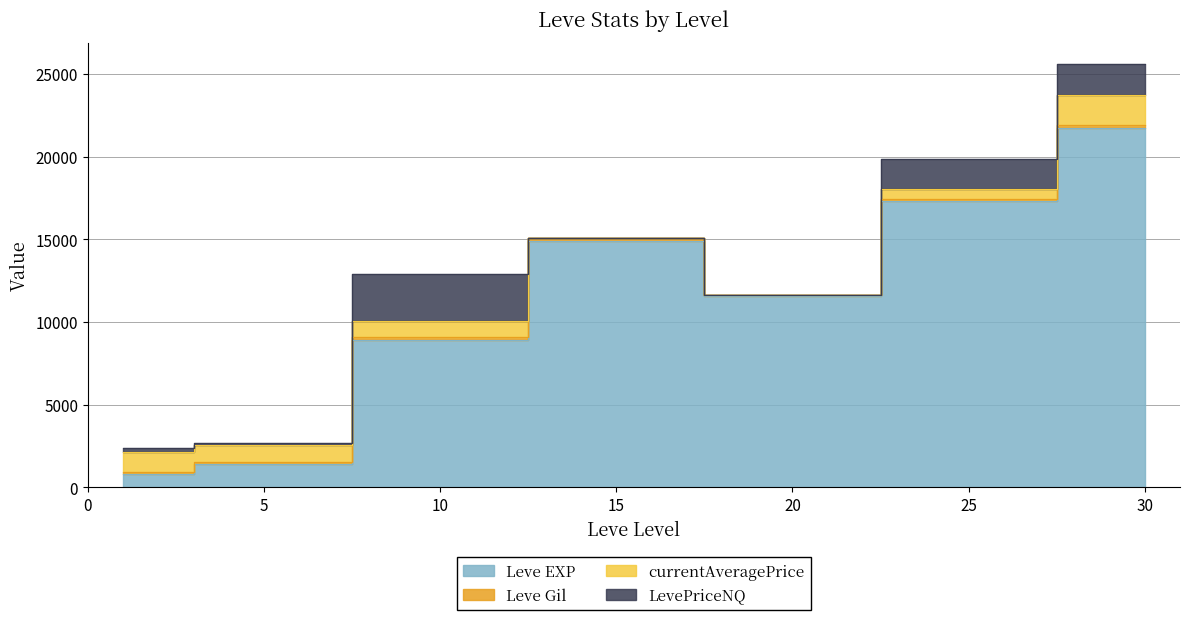

Between which two adjacent categories do Leve EXP and currentAveragePrice first intersect?

1 and 5